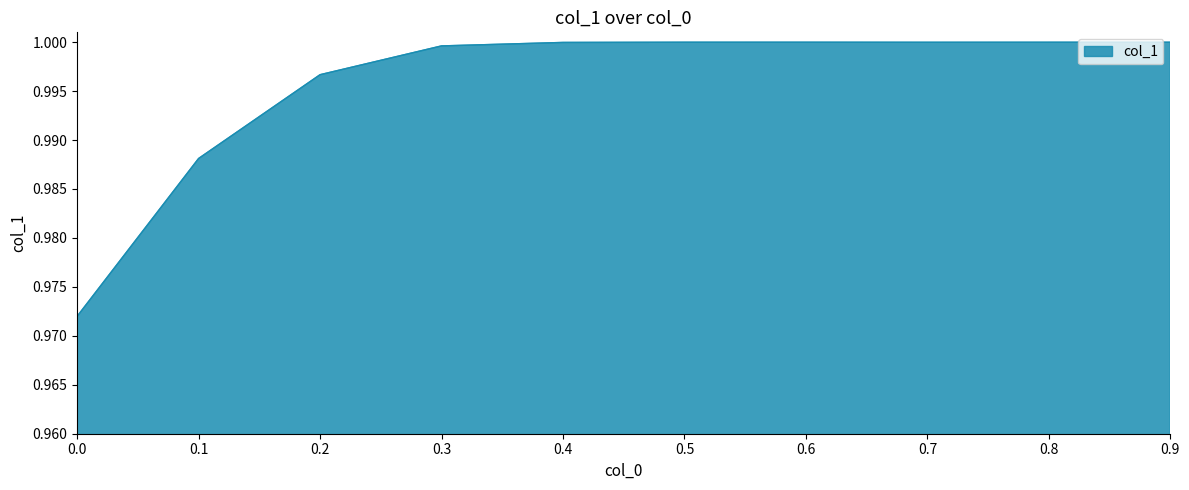

What is the sum of all values?

10.0